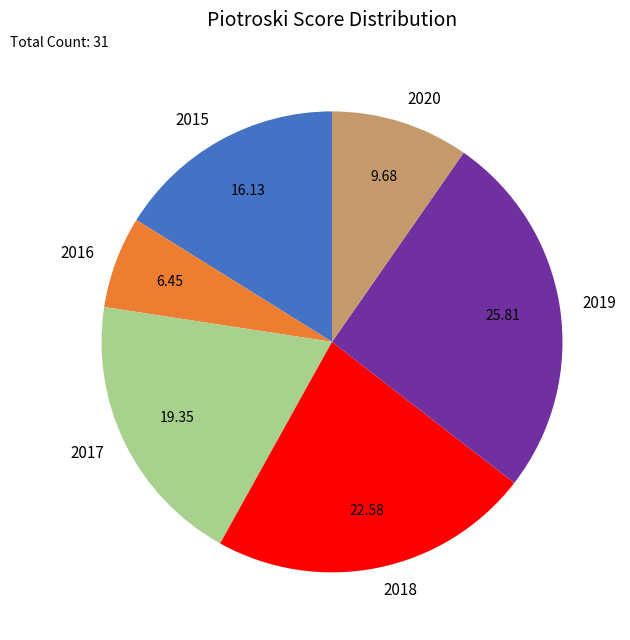

Which slice is the smallest?

2016